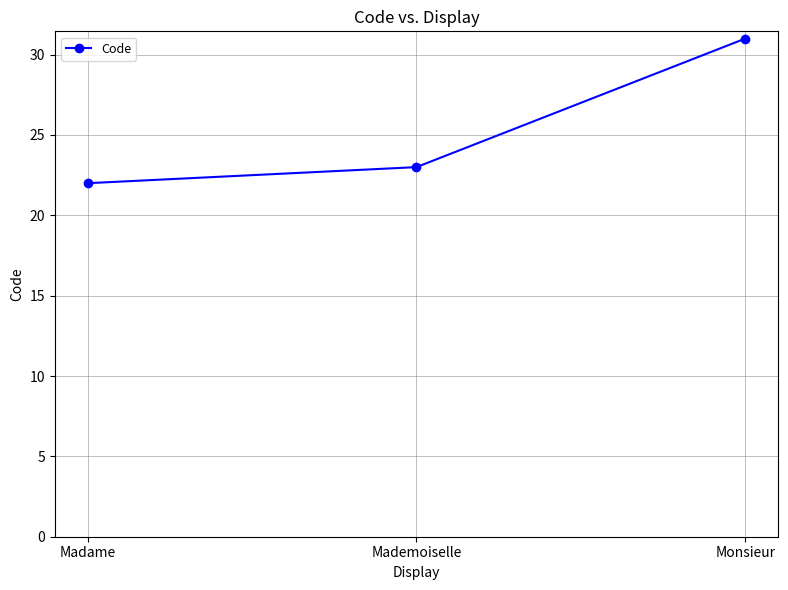

Rank the categories by value from highest to lowest.

Monsieur, Mademoiselle, Madame